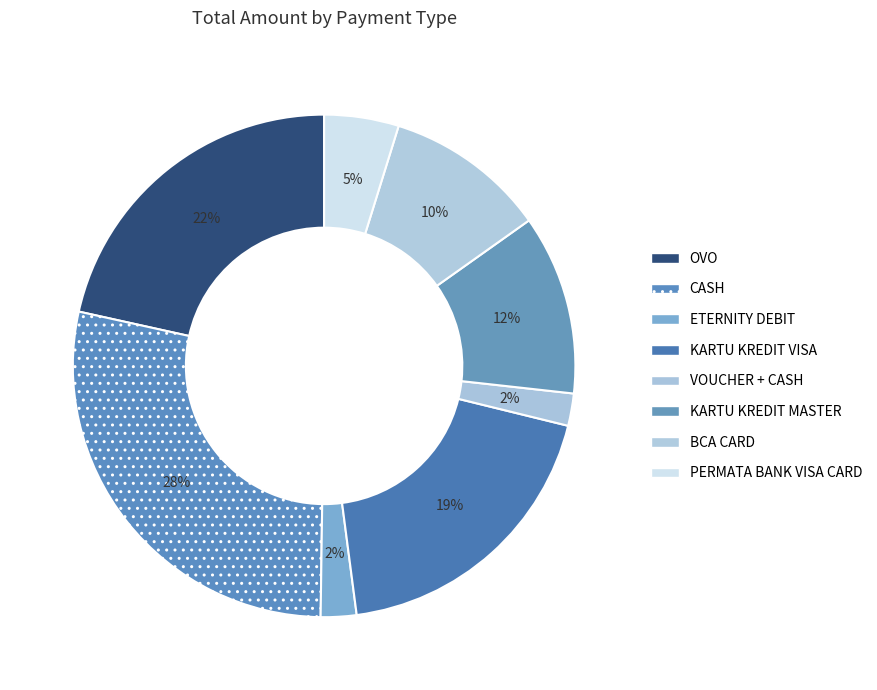

How much of the chart is everything except OVO?

78.5%